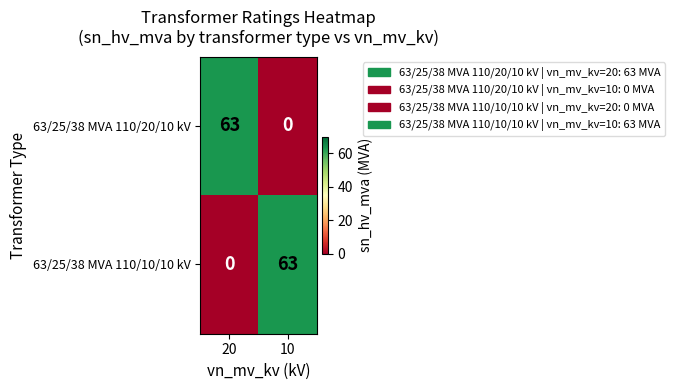

What is the maximum value shown in the chart?

63